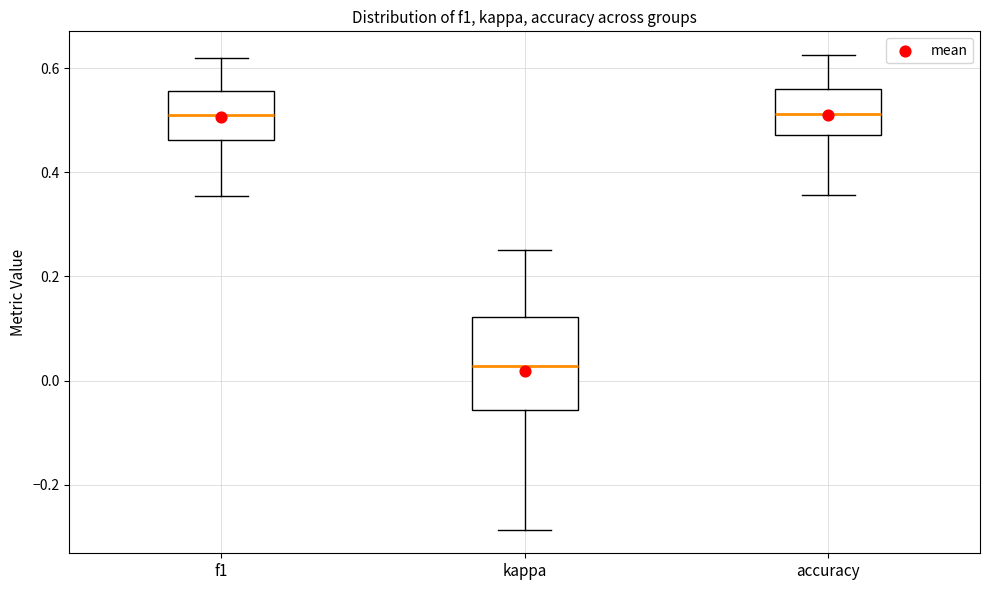

Reading left to right, read every box against the y-axis: the position of its median line, the range the box covers, and the ends of its whiskers. The values are not printed on the chart, so give them approximately, as read against the axis.

f1: median 0.50, box 0.46 to 0.56, whiskers 0.36 to 0.62
kappa: median 0.02, box -0.06 to 0.12, whiskers -0.28 to 0.26
accuracy: median 0.52, box 0.48 to 0.56, whiskers 0.36 to 0.62